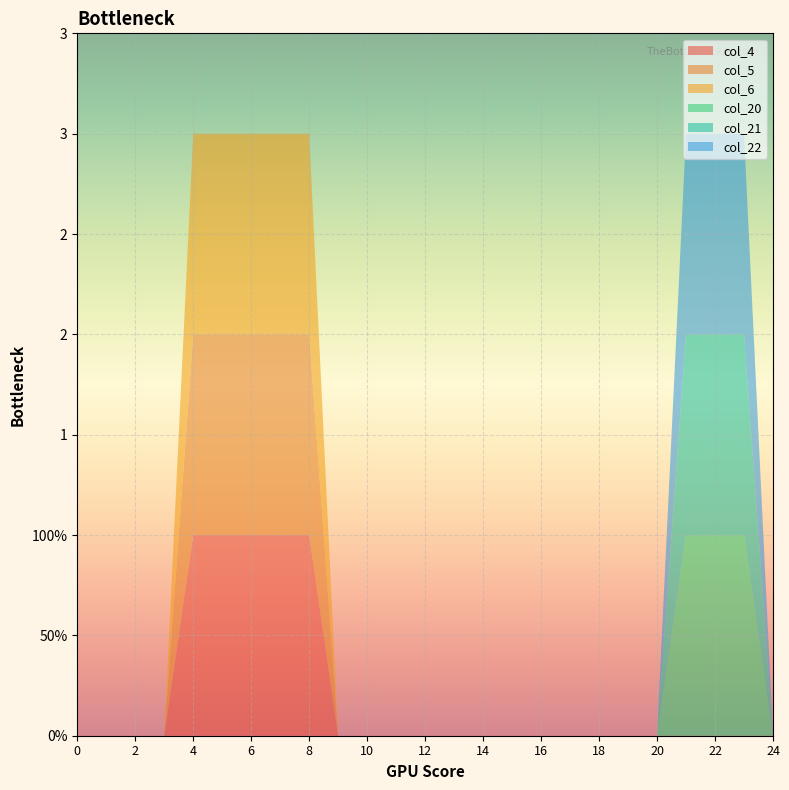

Reading left to right, what are all the values shown in this chart?

col_4: 0	0	0	0	1	1	1	1	1	0	0	0	0	0	0	0	0	0	0	0	0	0	0	0	0
col_5: 0	0	0	0	1	1	1	1	1	0	0	0	0	0	0	0	0	0	0	0	0	0	0	0	0
col_6: 0	0	0	0	1	1	1	1	1	0	0	0	0	0	0	0	0	0	0	0	0	0	0	0	0
col_20: 0	0	0	0	0	0	0	0	0	0	0	0	0	0	0	0	0	0	0	0	0	1	1	1	0
col_21: 0	0	0	0	0	0	0	0	0	0	0	0	0	0	0	0	0	0	0	0	0	1	1	1	0
col_22: 0	0	0	0	0	0	0	0	0	0	0	0	0	0	0	0	0	0	0	0	0	1	1	1	0